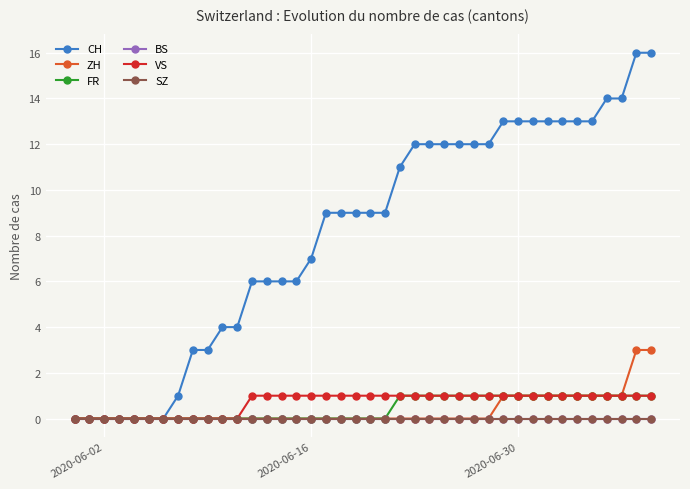

How many lines are shown in the chart?

6